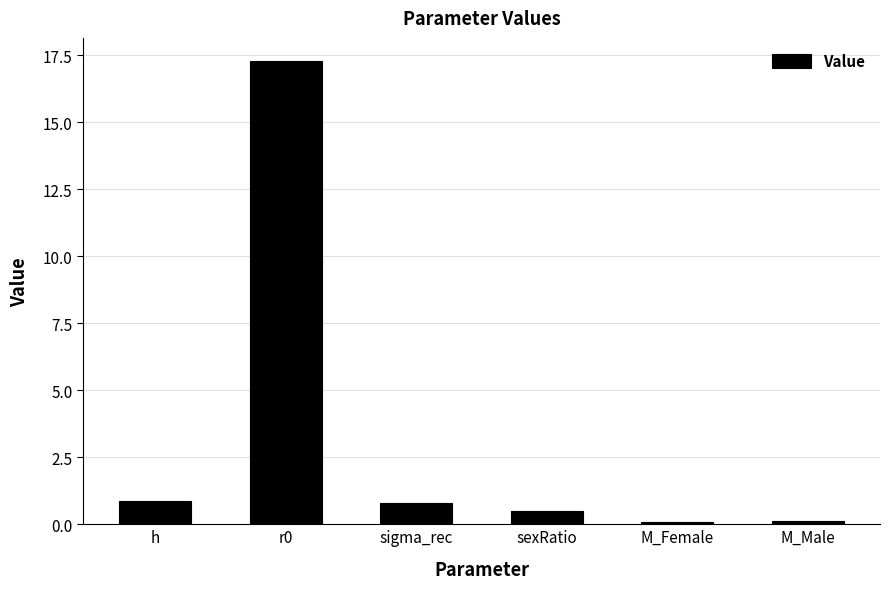

Between r0 and M_Male, which is larger?

r0